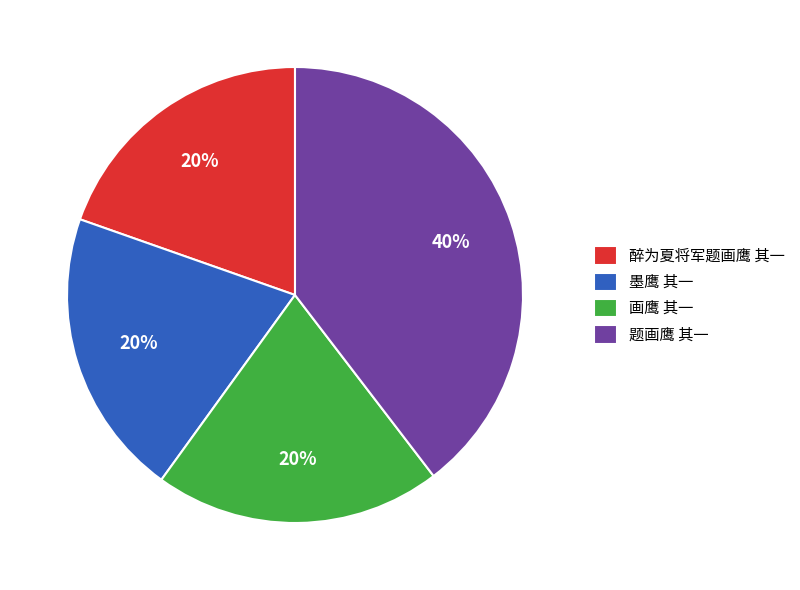

Do 画鹰 其一 and 题画鹰 其一 together represent more than half of the pie?

Yes